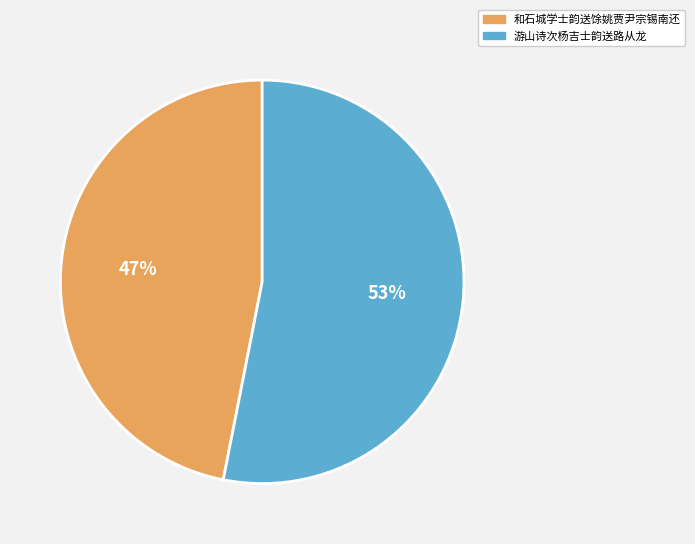

Rank the categories by value from highest to lowest.

游山诗次杨吉士韵送路从龙, 和石城学士韵送馀姚贾尹宗锡南还